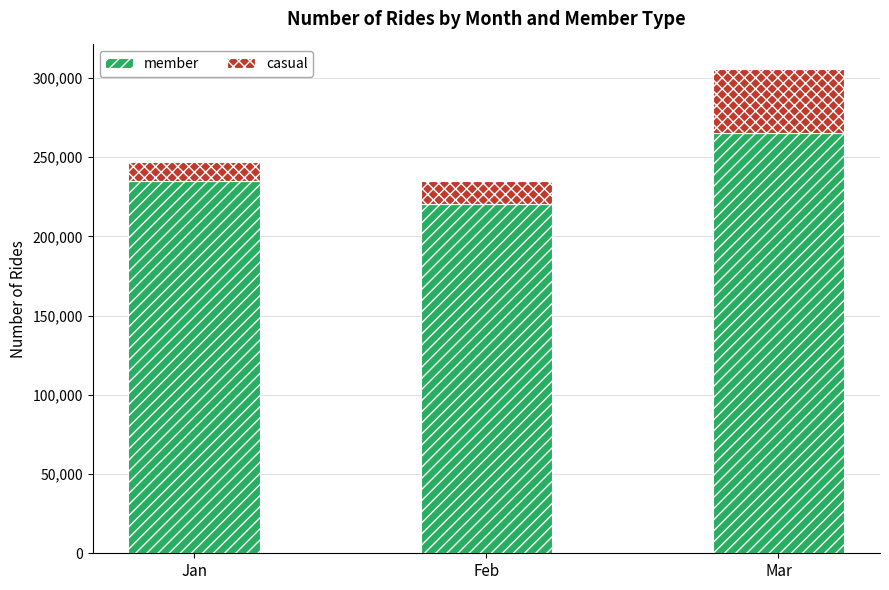

Reading left to right, list the values for the member series.

234769	220262	265281